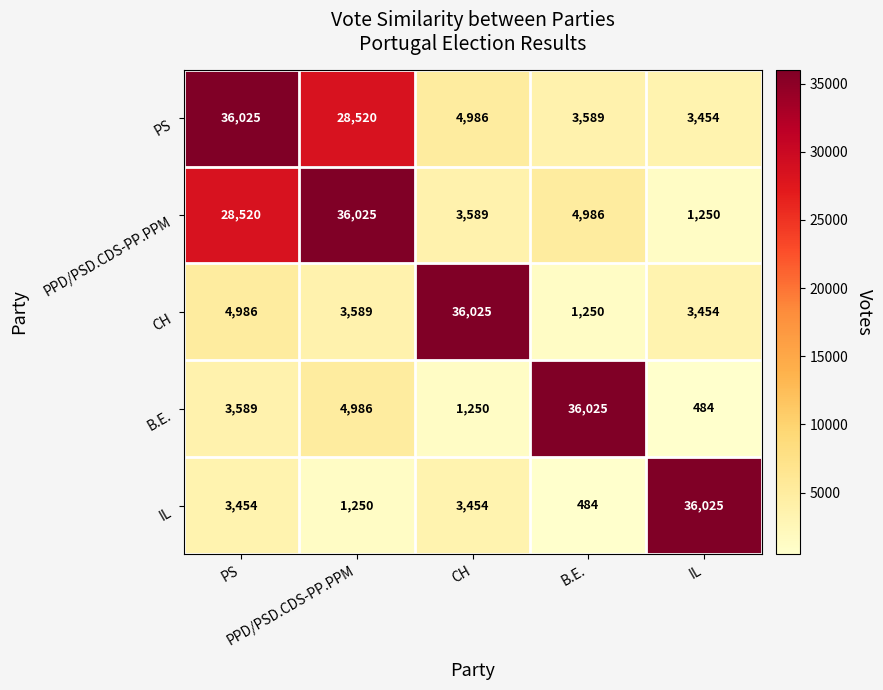

How many categories are shown in the chart?

5